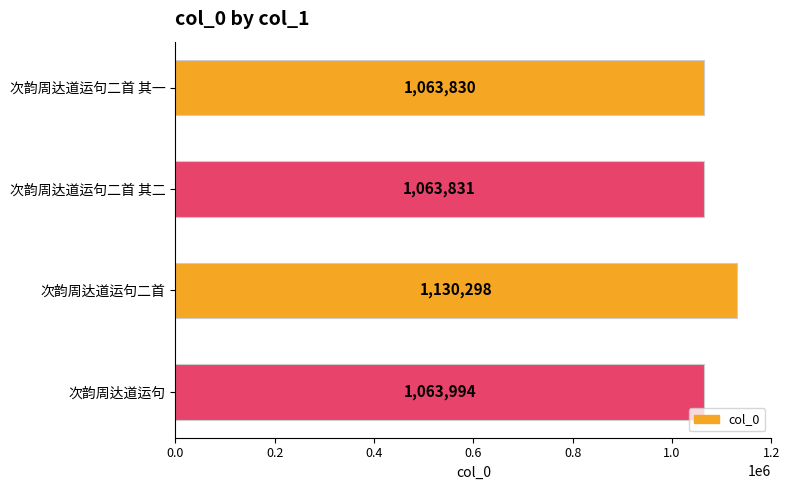

The chart shows a value of 1063830 at 次韵周达道运句二首 其一. True or false?

True